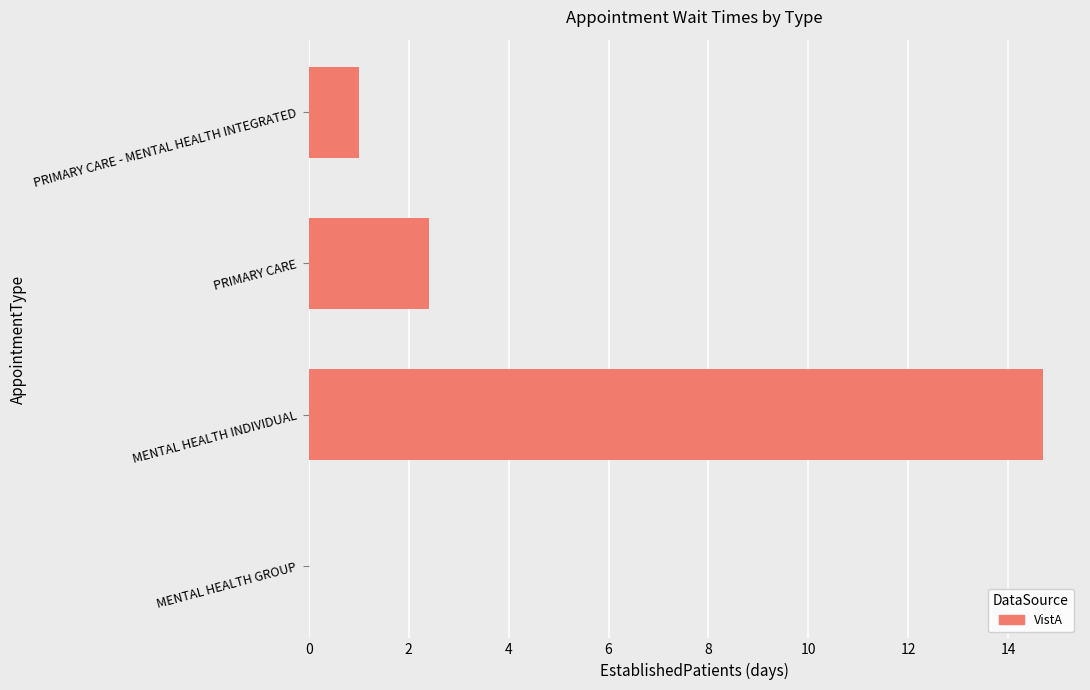

What is the average value?

4.5